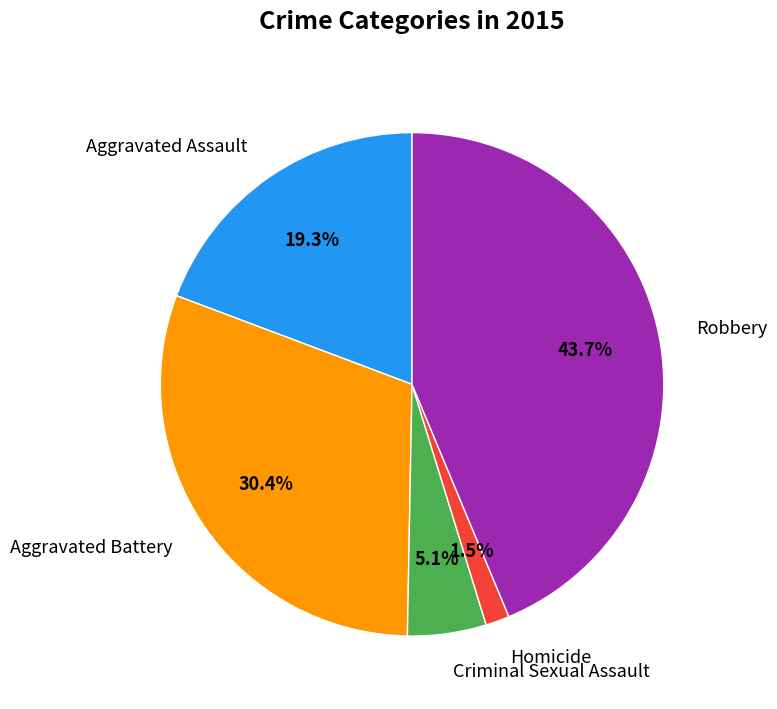

To the nearest percent, what portion does Aggravated Assault represent?

19%